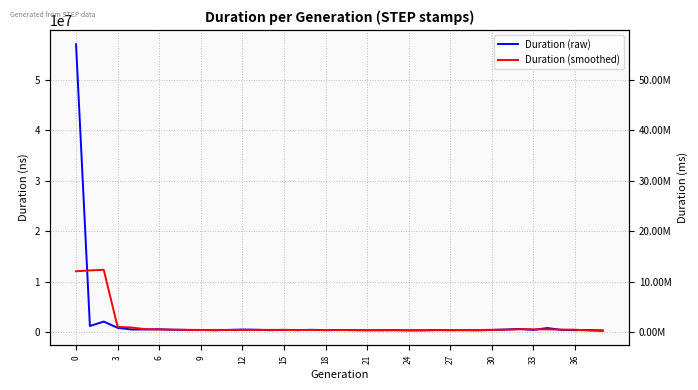

True or false: Duration (raw) and Duration (smoothed) intersect in this chart.

True